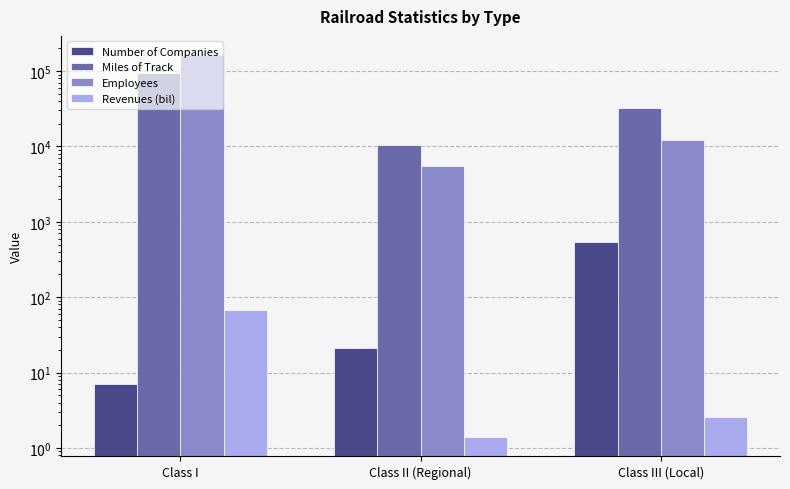

The value of Number of Companies at Class II (Regional) is 21.0. True or false?

True